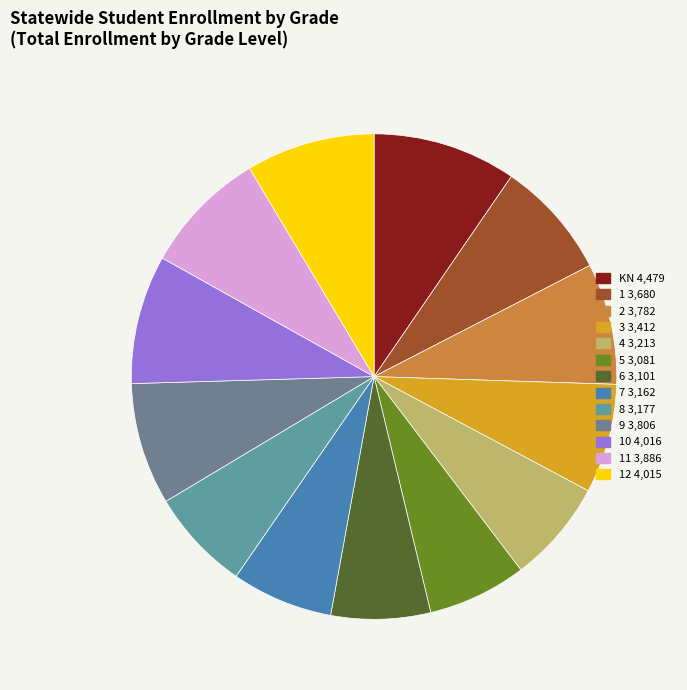

Count the number of slices in the pie.

13